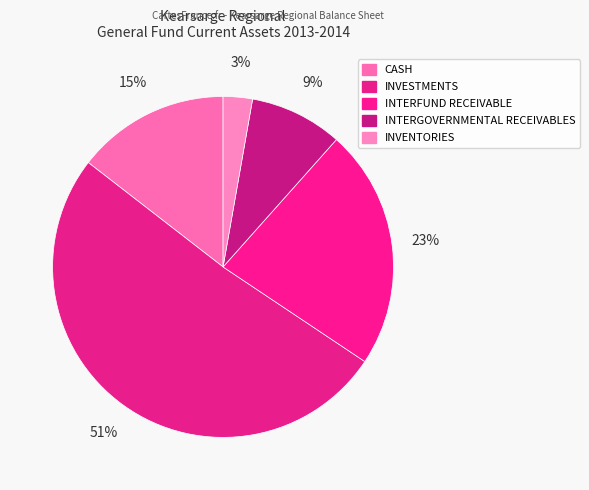

How many segments does this pie chart have?

5